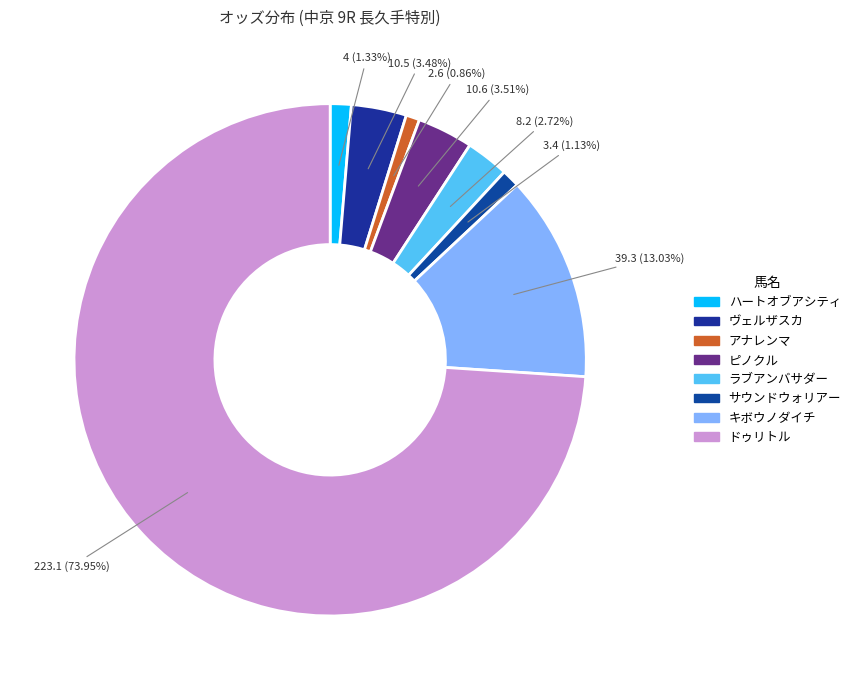

To the nearest percent, what percentage of the pie is ハートオブアシティ?

1%